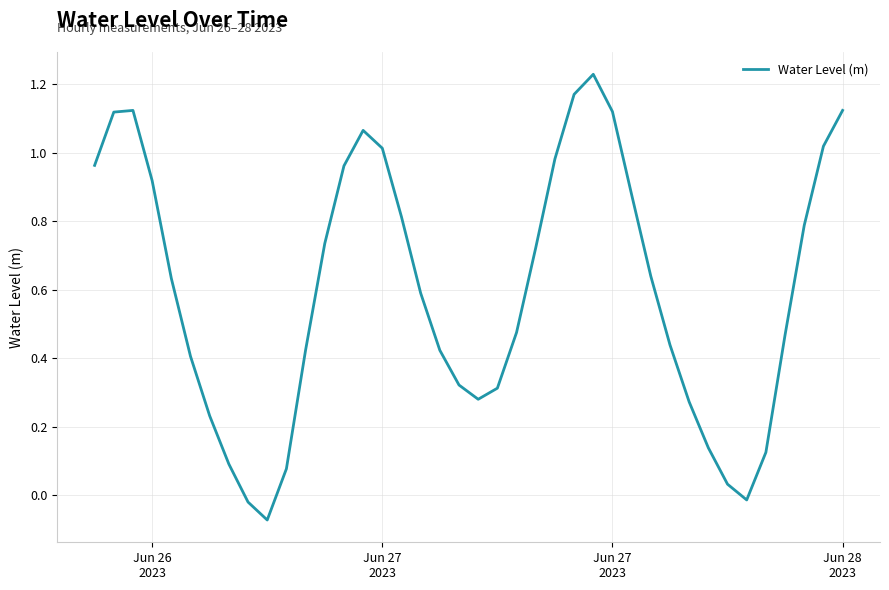

What is the difference between the maximum and minimum values?

1.3